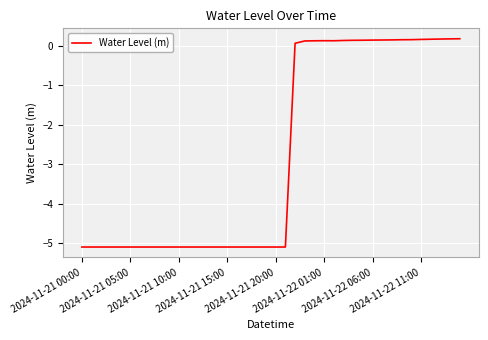

What is the sum of all values?

-109.6